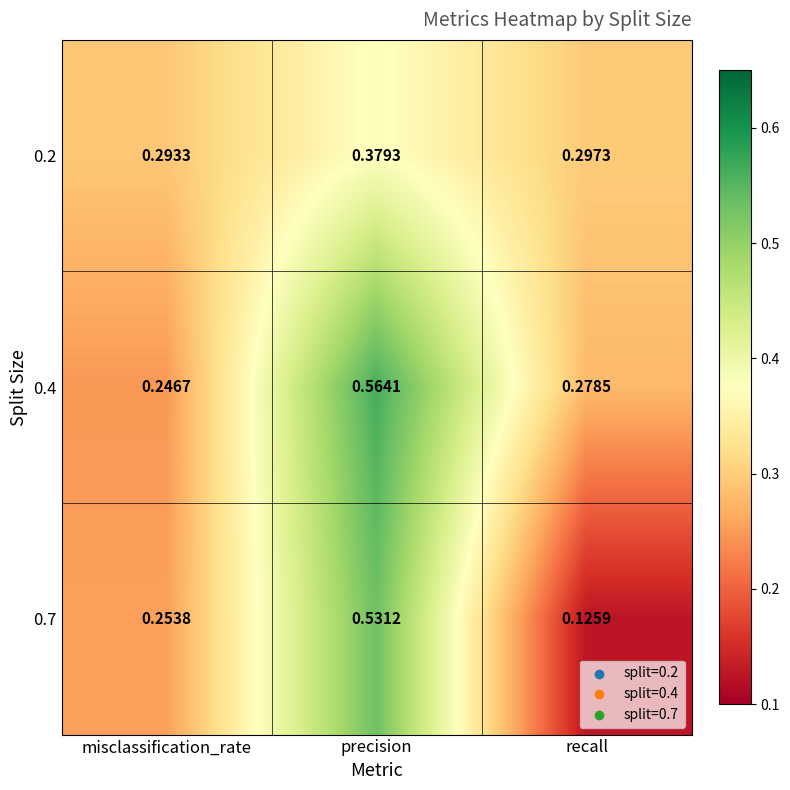

Is the value of 0.2 at precision greater than the value of 0.7 at recall?

Yes